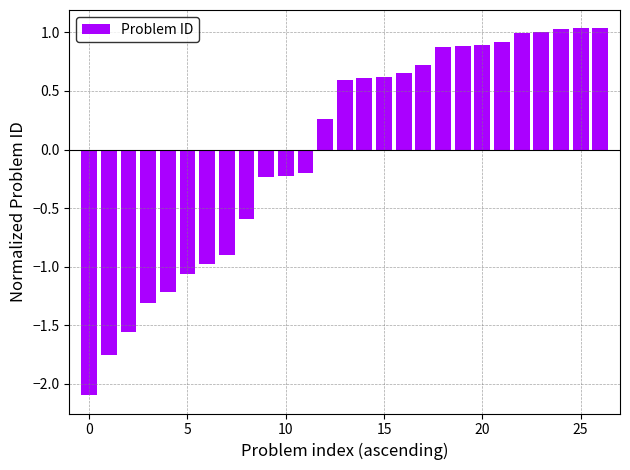

What is the difference between the second highest and second lowest values?

2.8